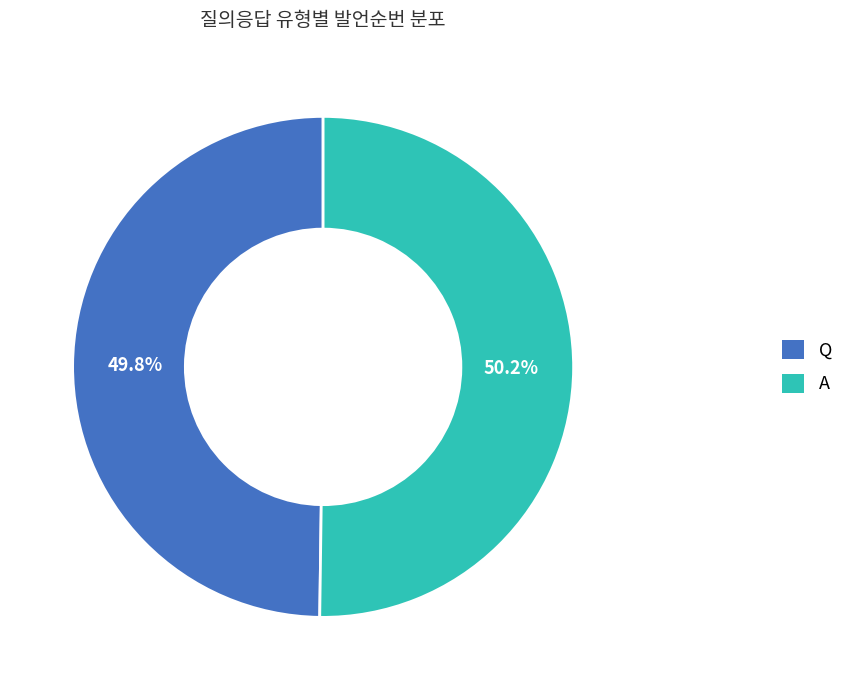

Combined, what portion of the pie is A and Q?

100.0%